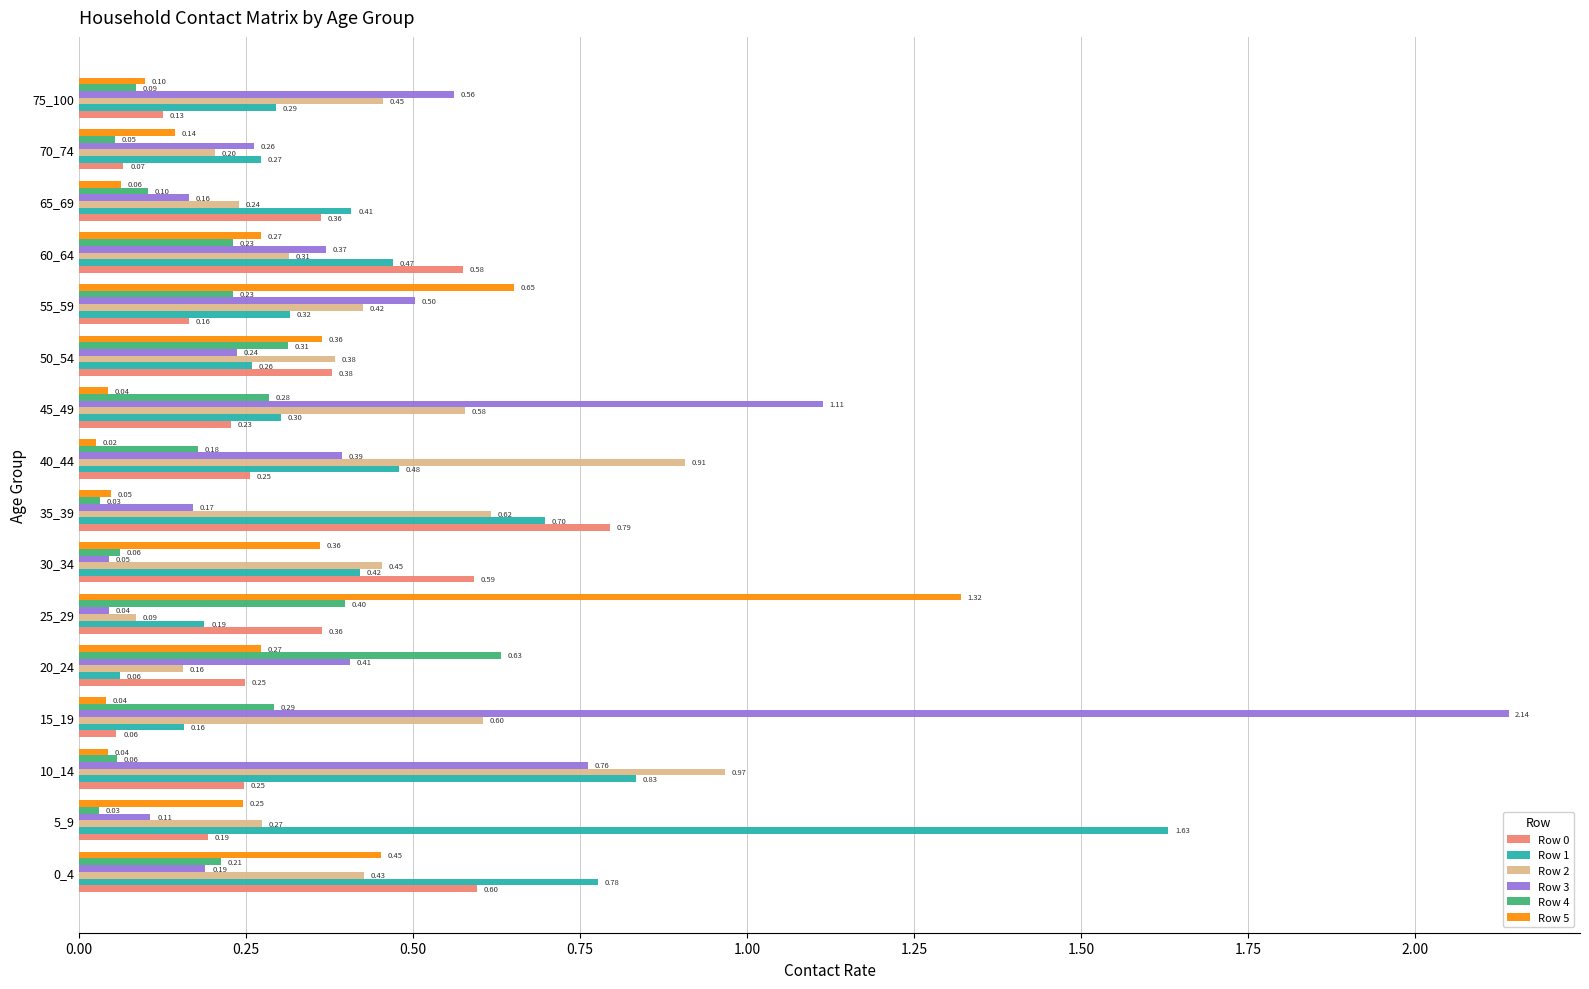

Which series changed the most between 20_24 and 70_74?

Row 4